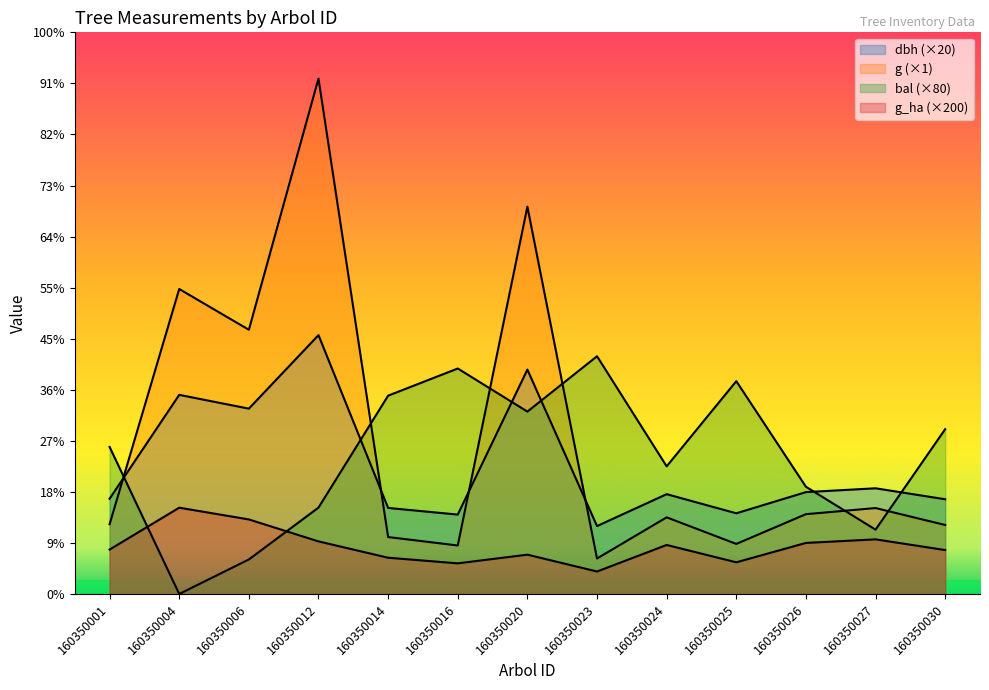

What is the difference between the maximum and second lowest values in the bal series?

796.0